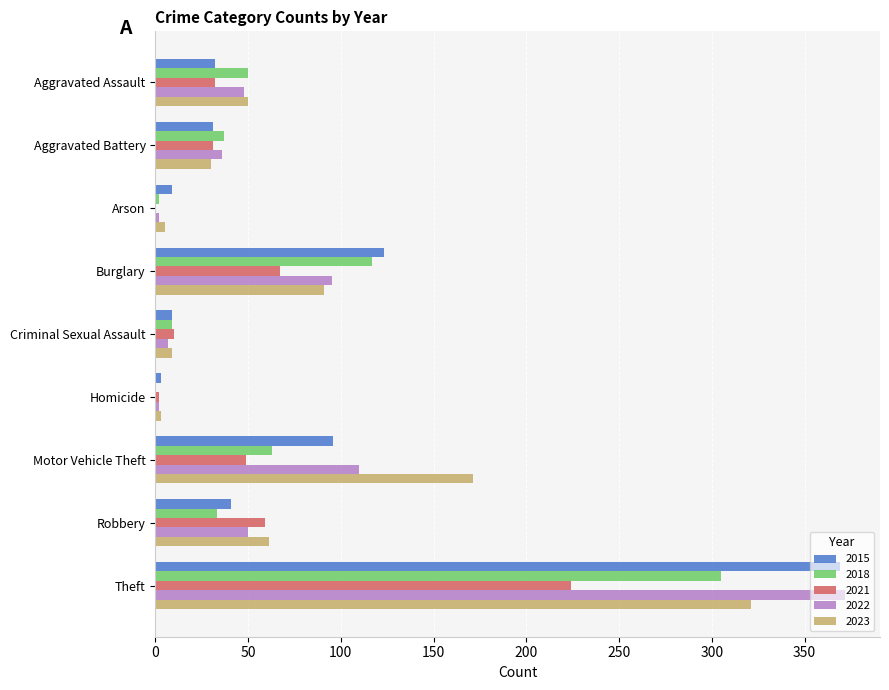

Where is 2018 nearest to the value 152?

Burglary